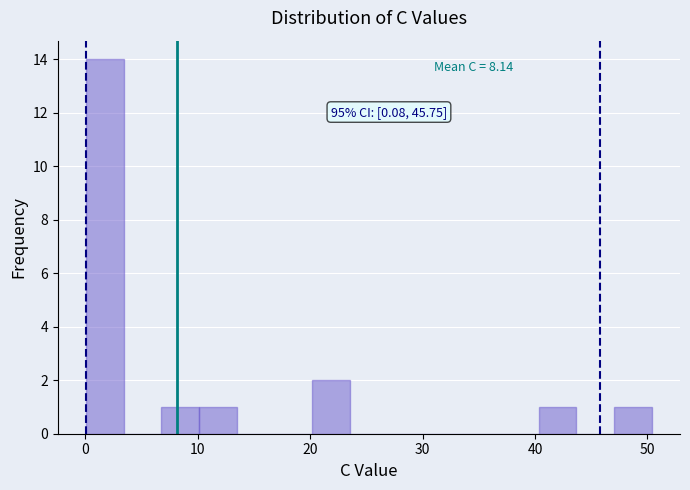

Around what value on the x-axis is the tallest bar? Give the approximate position of its centre, as read against the axis.

2